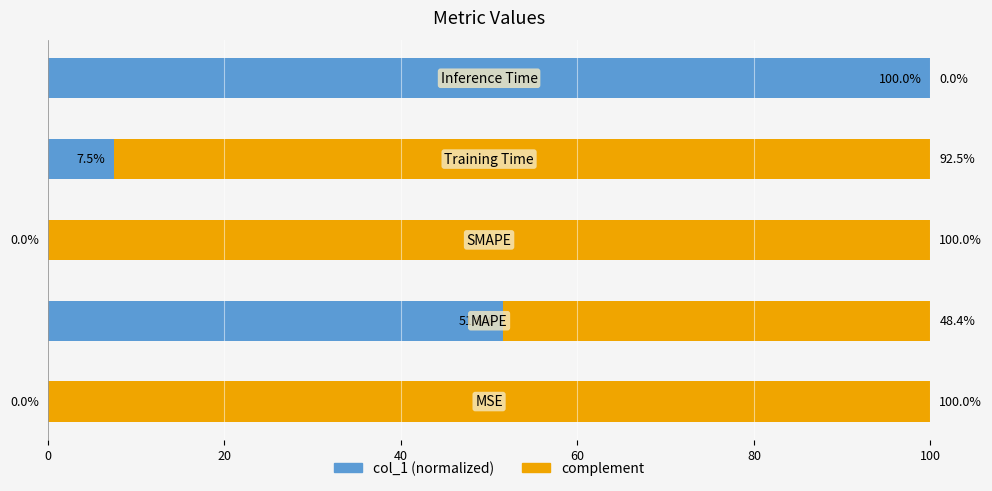

What is the highest value of the col_1 (normalized) series?

100.0